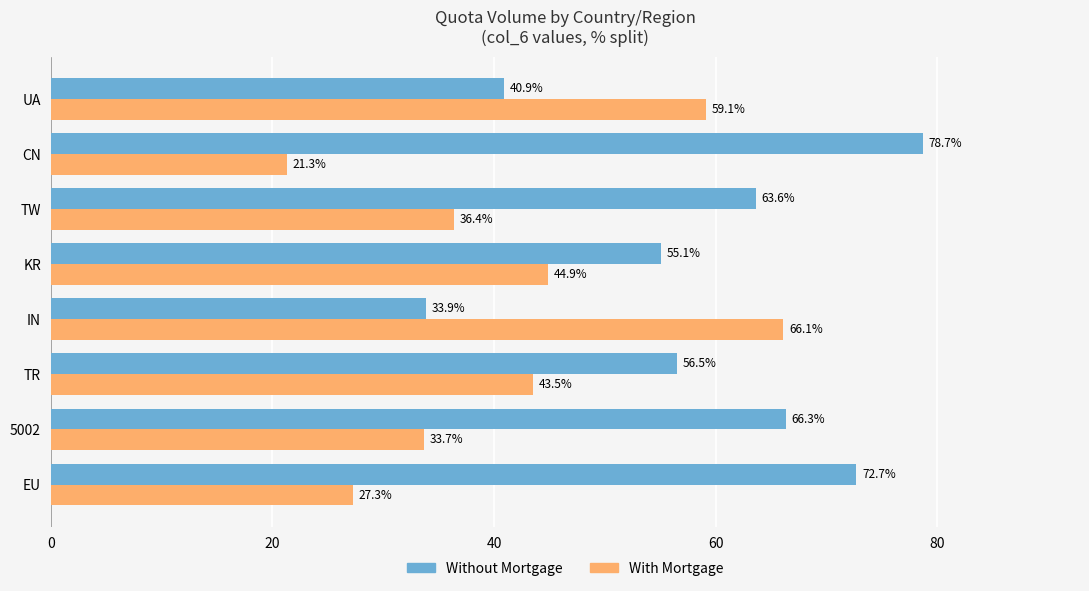

Read the With Mortgage value at TW.

36.4